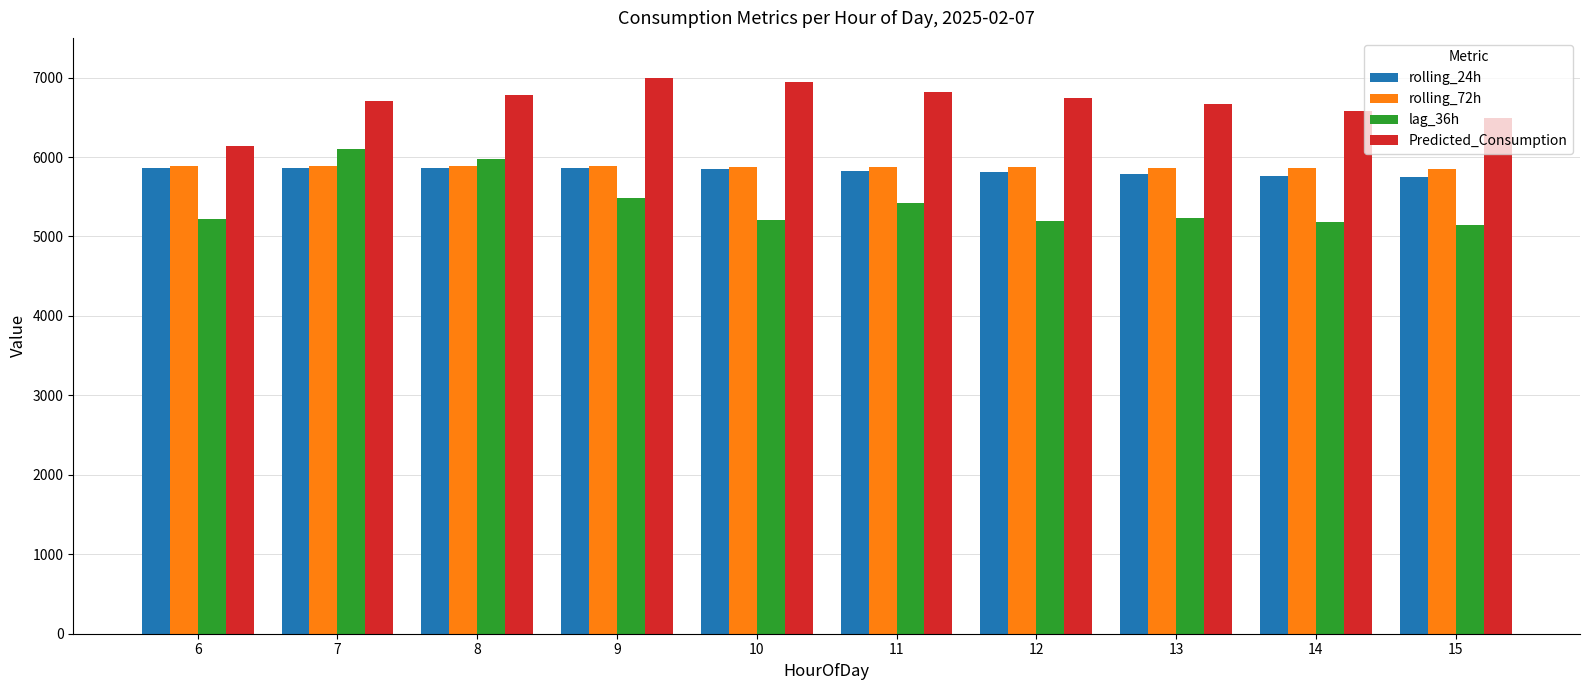

How many groups of bars are there?

10